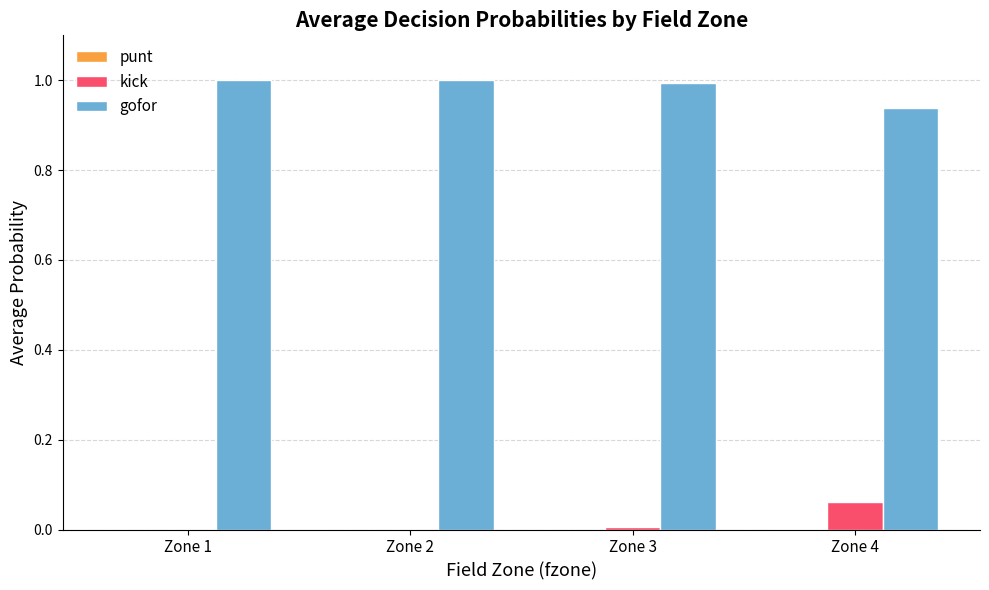

How many distinct data groups are displayed?

3